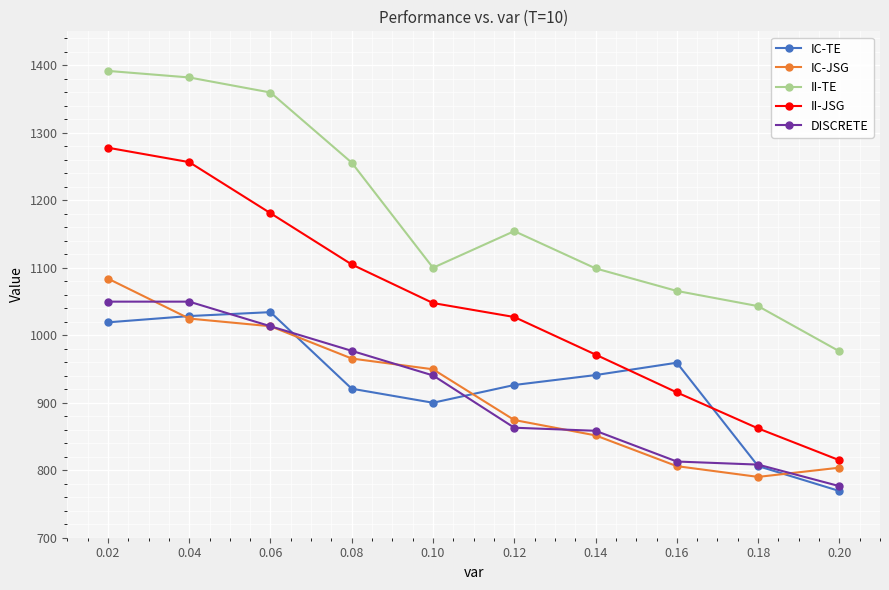

What is the value of the DISCRETE point at the 4th from the left?

976.8